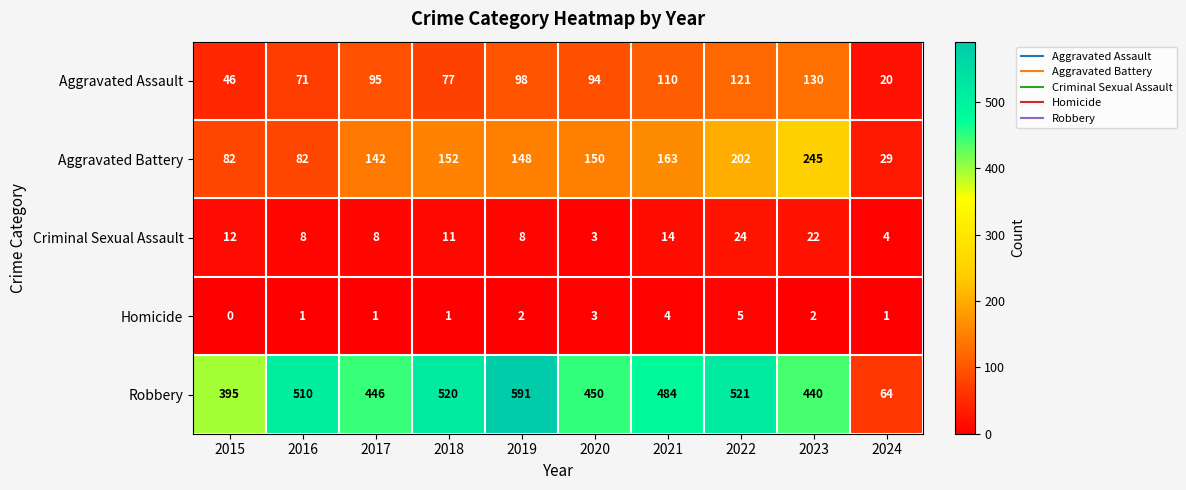

At which category is the sum across all series the highest?

2022